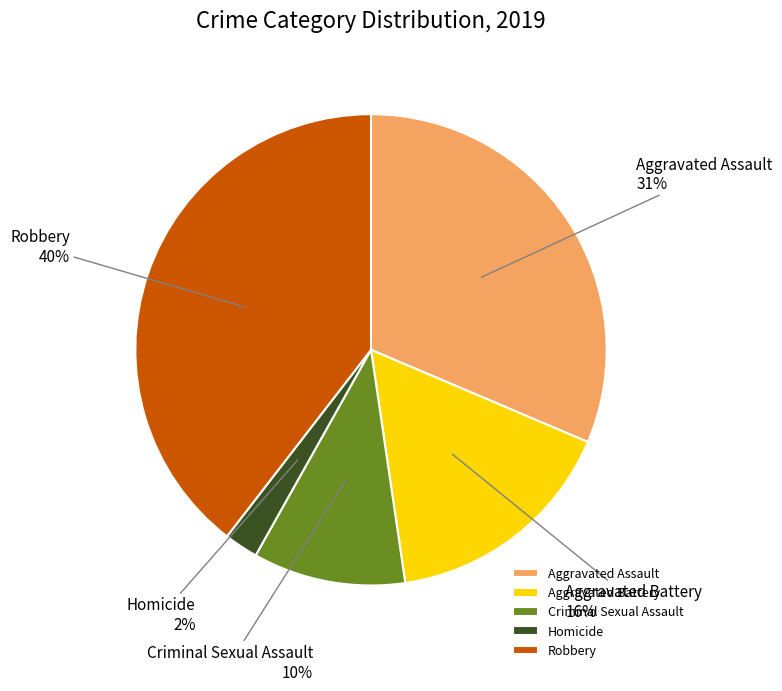

To the nearest percent, what is the average slice percentage?

20%